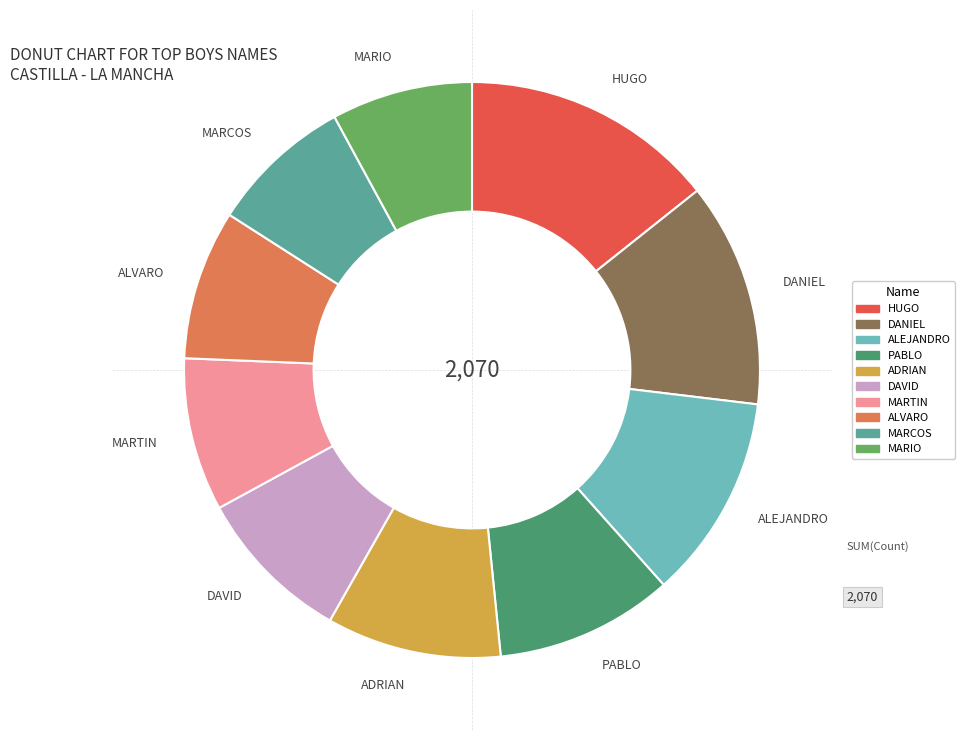

Is MARIO the majority of the pie?

No